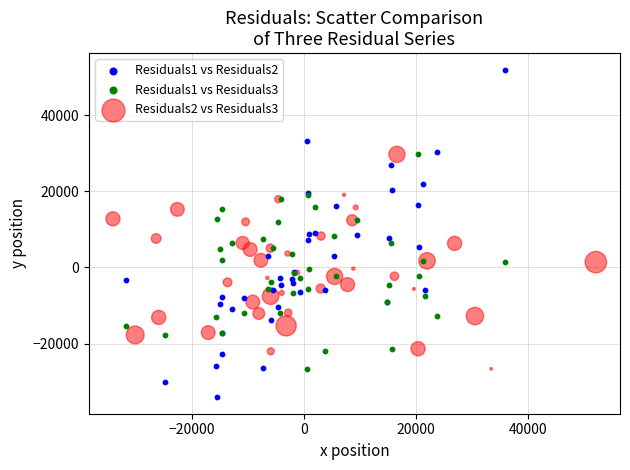

Which series reaches the maximum Y coordinate?

Residuals1 vs Residuals2